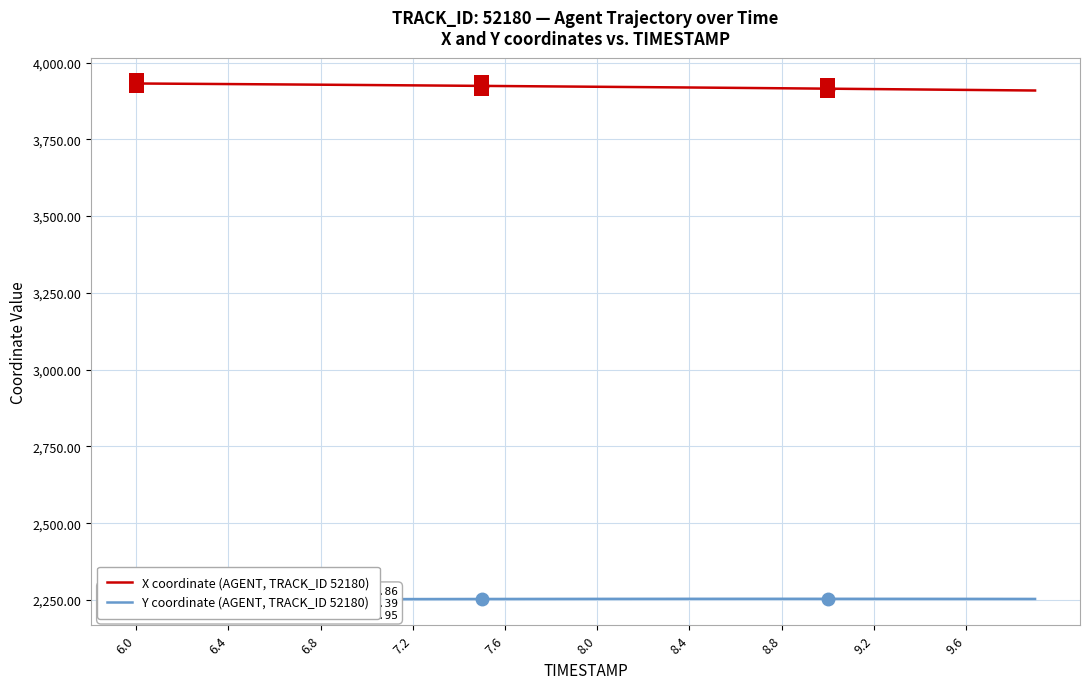

What is the minimum value for X coordinate (AGENT, TRACK_ID 52180)?

3908.9